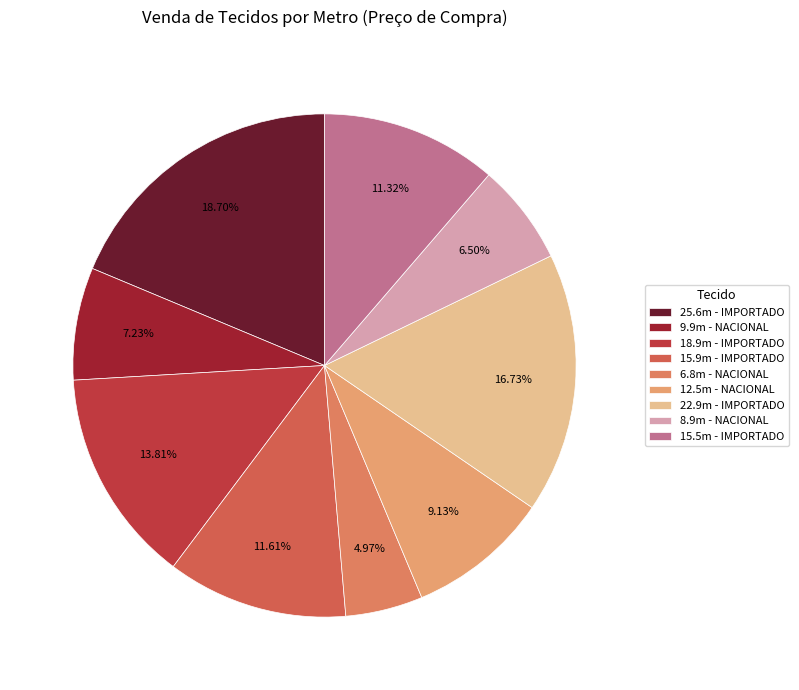

Does any single category account for the majority?

No